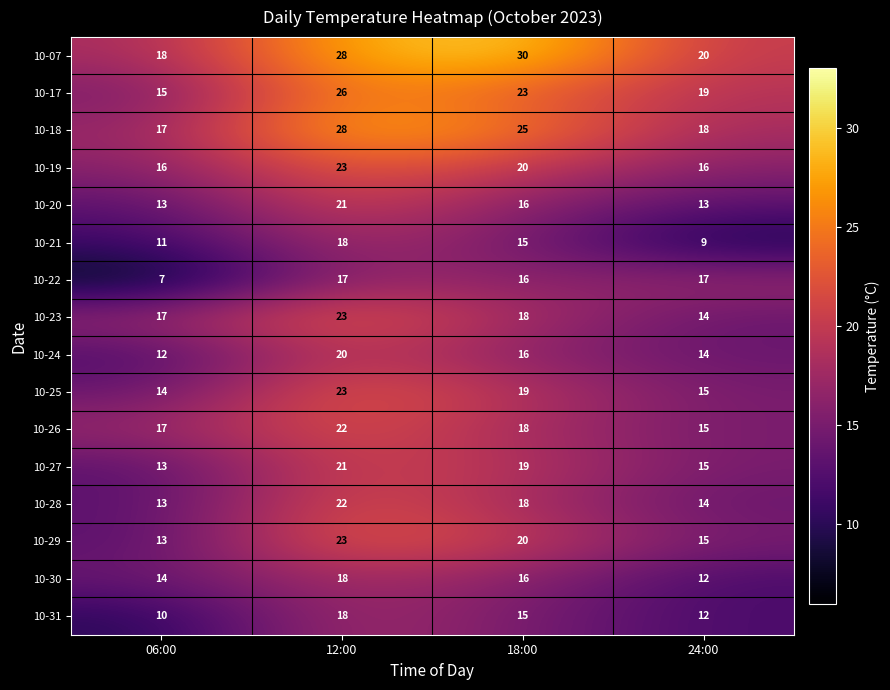

What is the highest value of the 10-29 series?

23